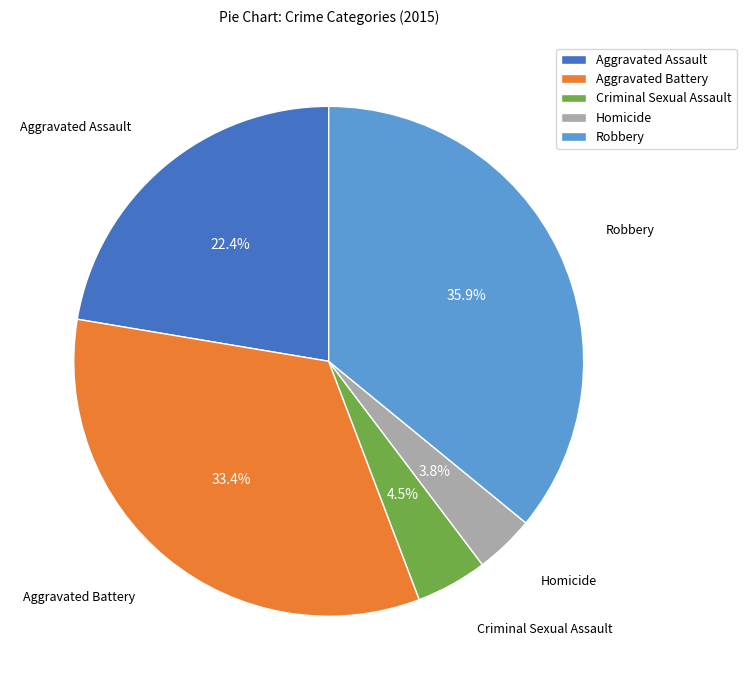

What is the largest slice in the pie chart?

Robbery